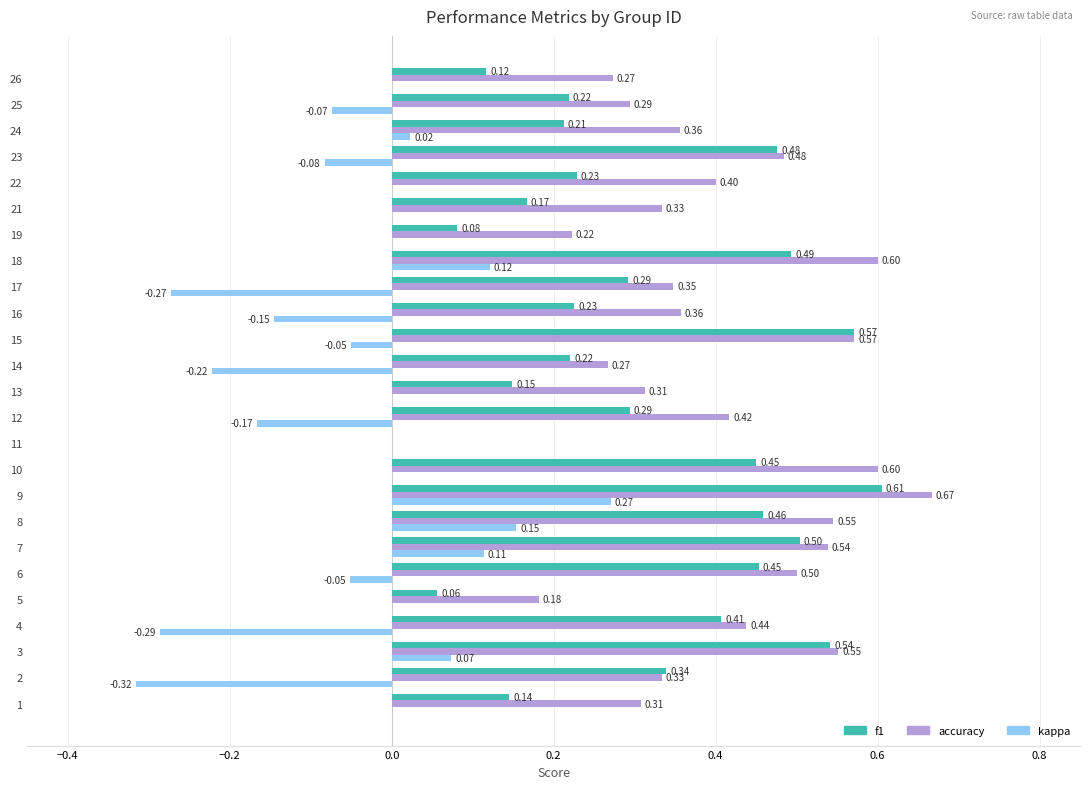

Is the value of accuracy at 12 greater than the value of kappa at 23?

Yes